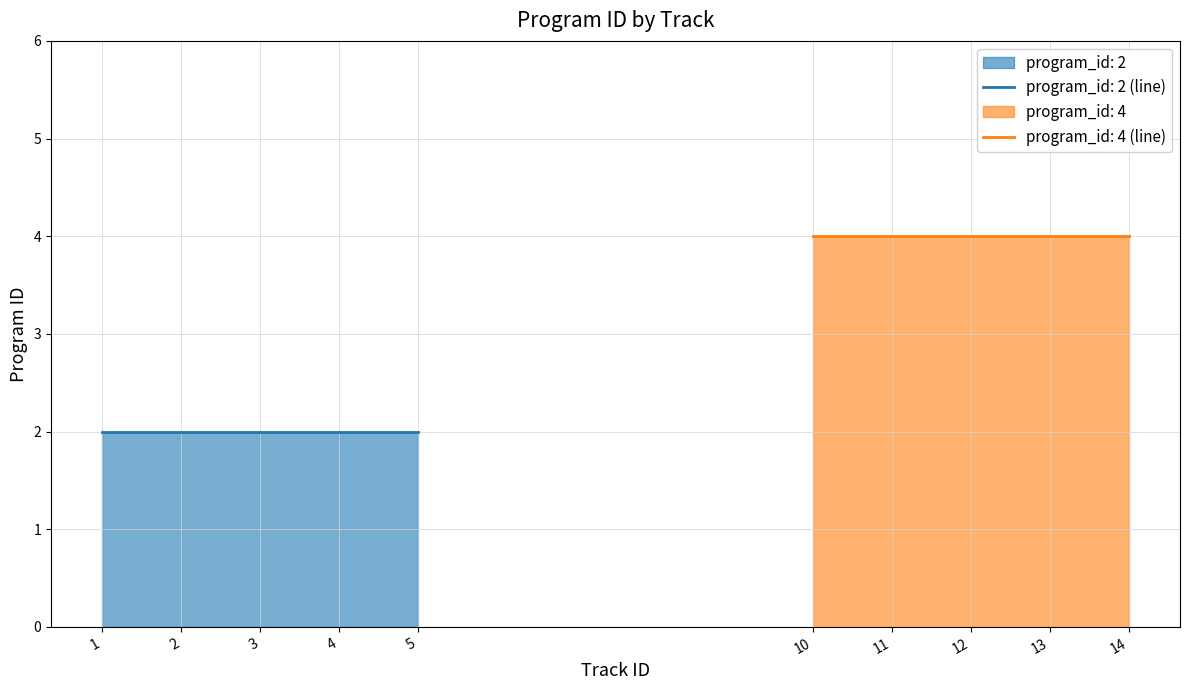

What is the value of the 4th point from the left?

2